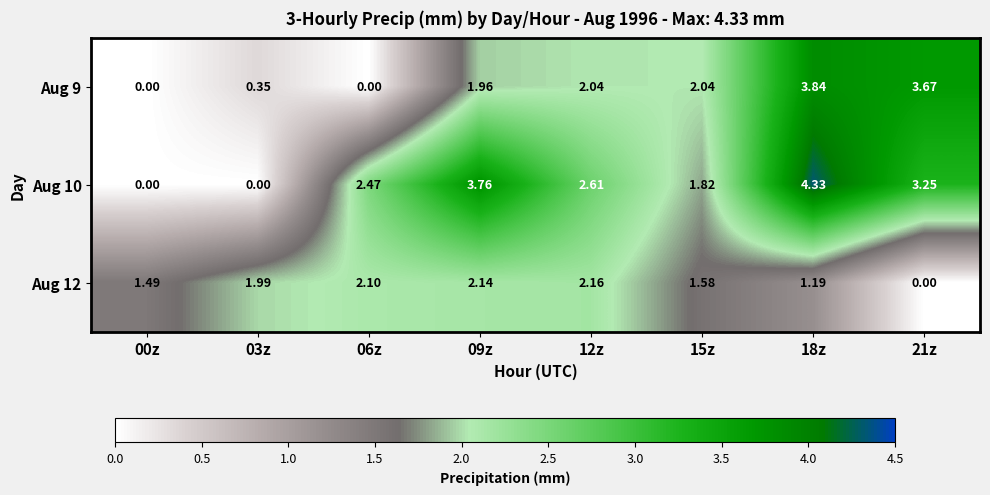

At which category does the chart reach its peak across all series?

18z